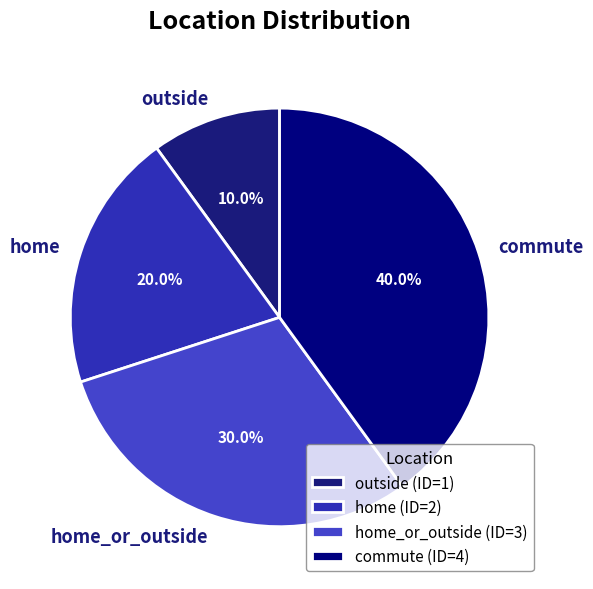

To the nearest percent, what is the difference between the home and outside slice percentages?

10%